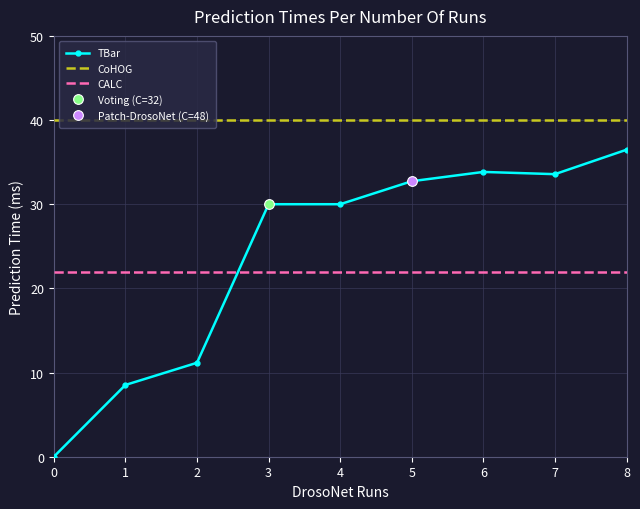

List the labels in order of value, largest first.

8, 6, 7, 5, 3, 4, 2, 1, 0